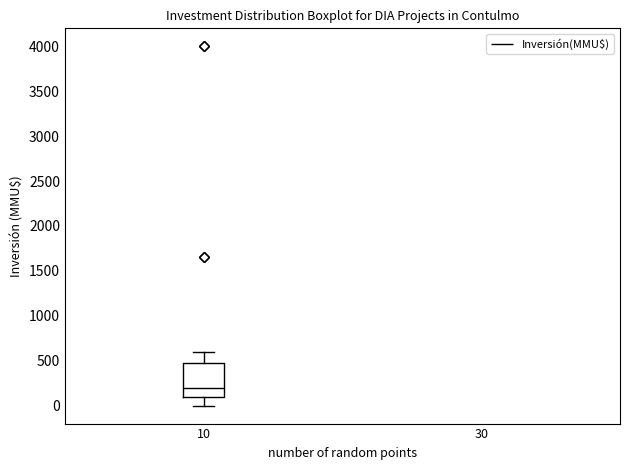

Where is the upper edge of the box at x = 10 on the y-axis? The values are not printed on the chart, so give them approximately, as read against the axis.

450